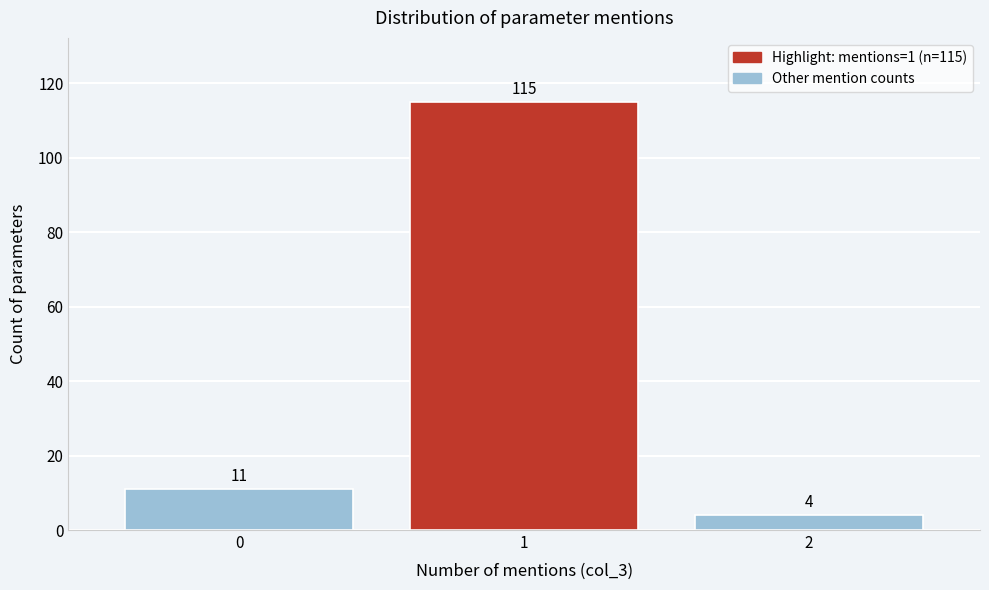

Over which range of the x-axis is the bar tallest?

0.5 to 1.5